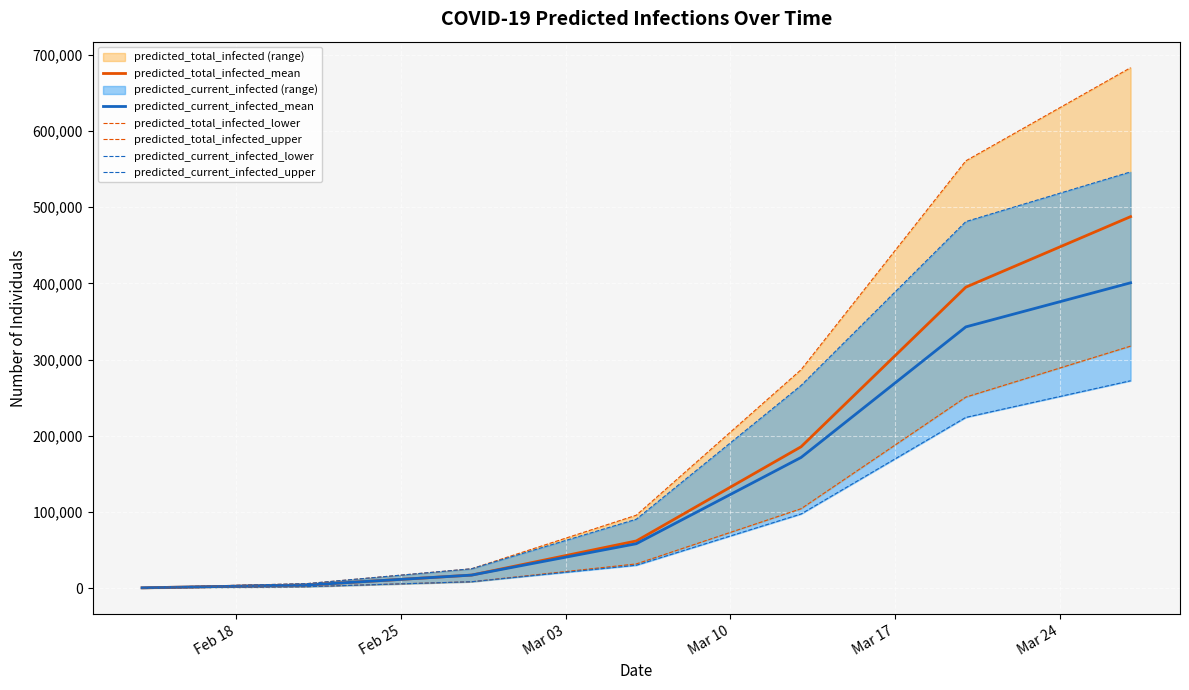

What is the label of the 5th point from the right?

Mar 03